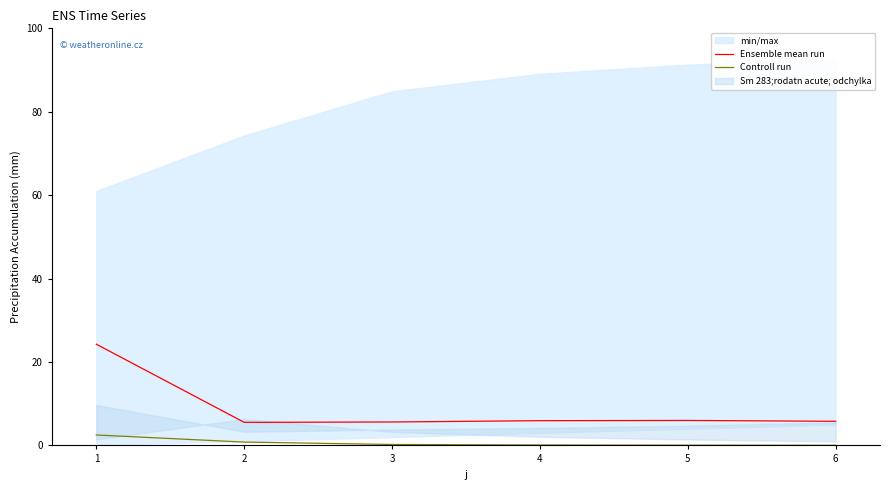

What is the highest value of the Controll run series?

2.5